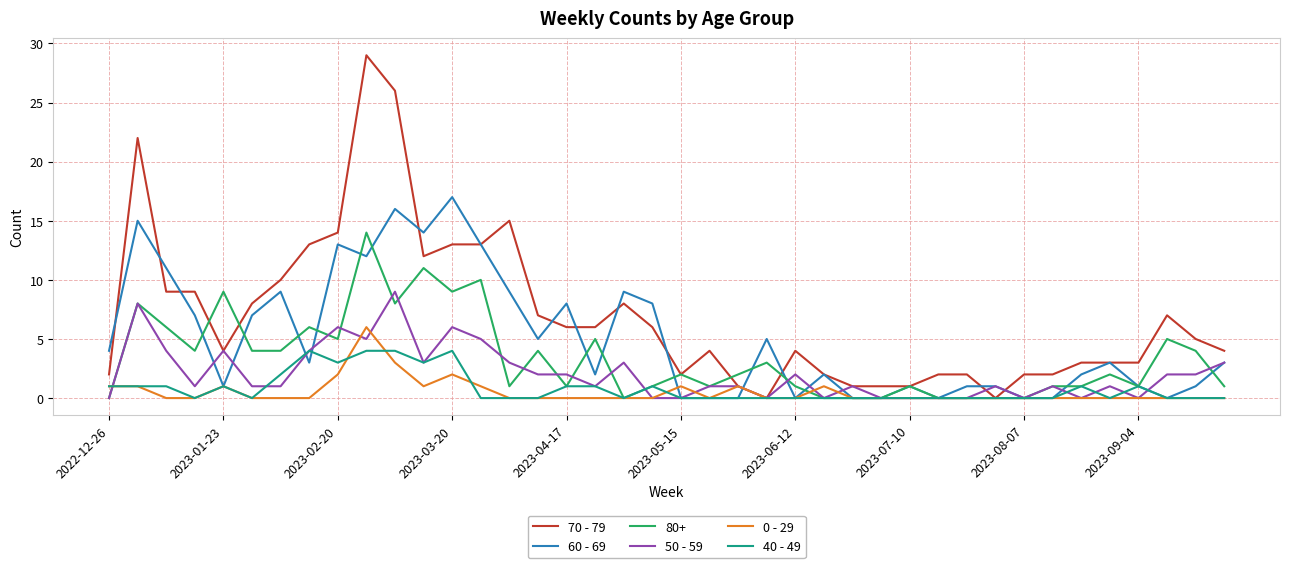

Rank the series by their maximum value, from lowest to highest.

40 - 49, 0 - 29, 50 - 59, 80+, 60 - 69, 70 - 79